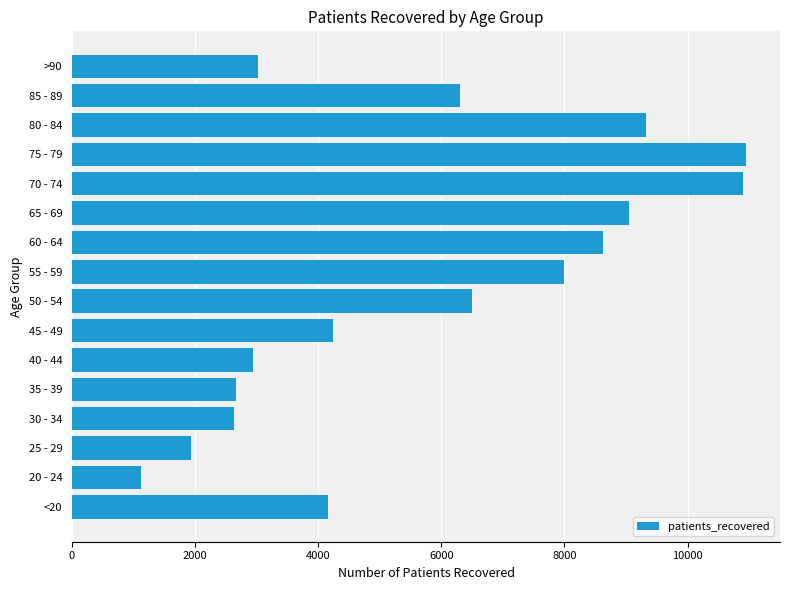

What is the difference between the values at 75 - 79 and 40 - 44?

8012